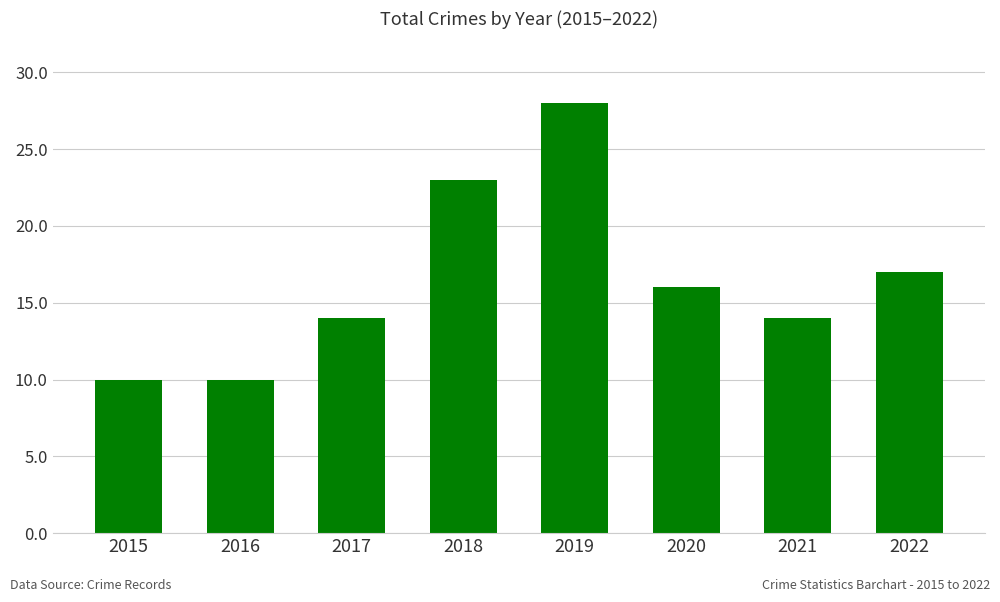

Reading right to left, list all the values displayed in this chart.

2022=17	2021=14	2020=16	2019=28	2018=23	2017=14	2016=10	2015=10